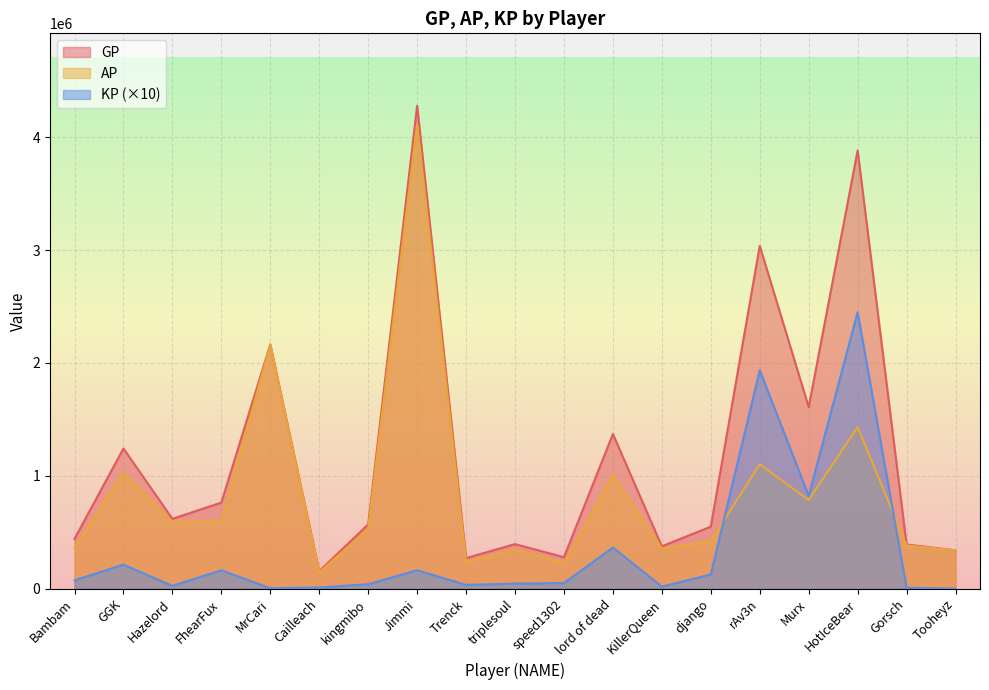

True or false: AP has more than 0 interior local peaks.

True